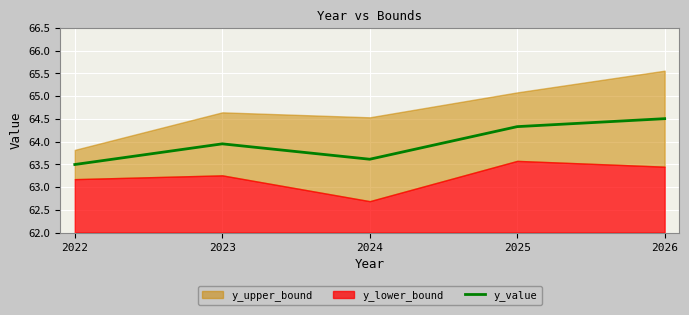

Rank the categories by value from highest to lowest.

2026, 2025, 2023, 2024, 2022